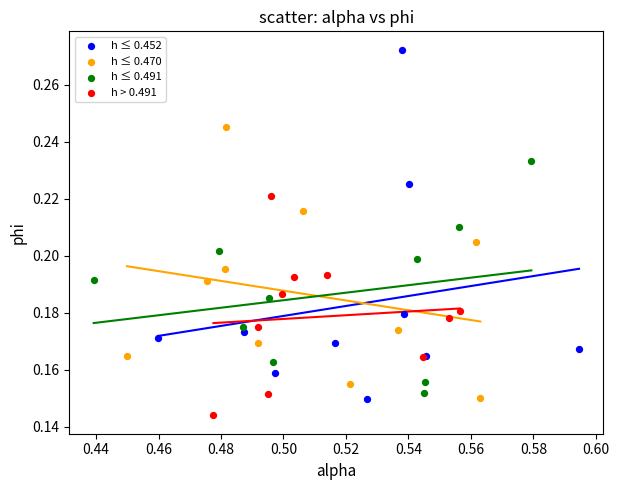

Which series contains the highest Y value?

h ≤ 0.452